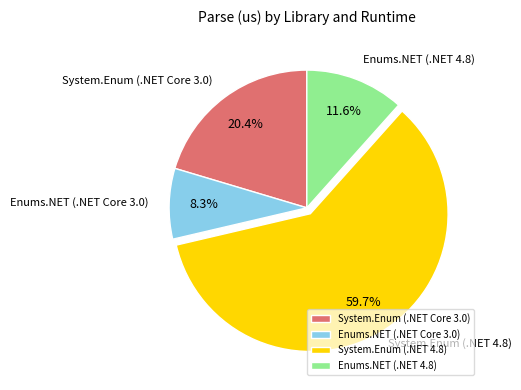

Is it true that System.Enum (.NET 4.8) is 60% of the pie?

True